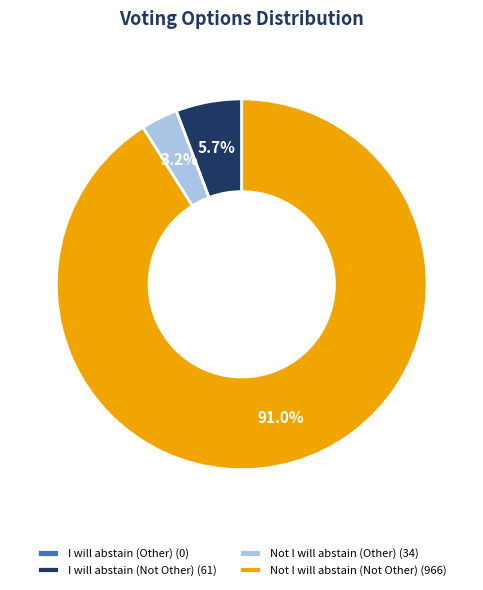

Does I will abstain (Not Other) (61) represent more than half of the total?

No